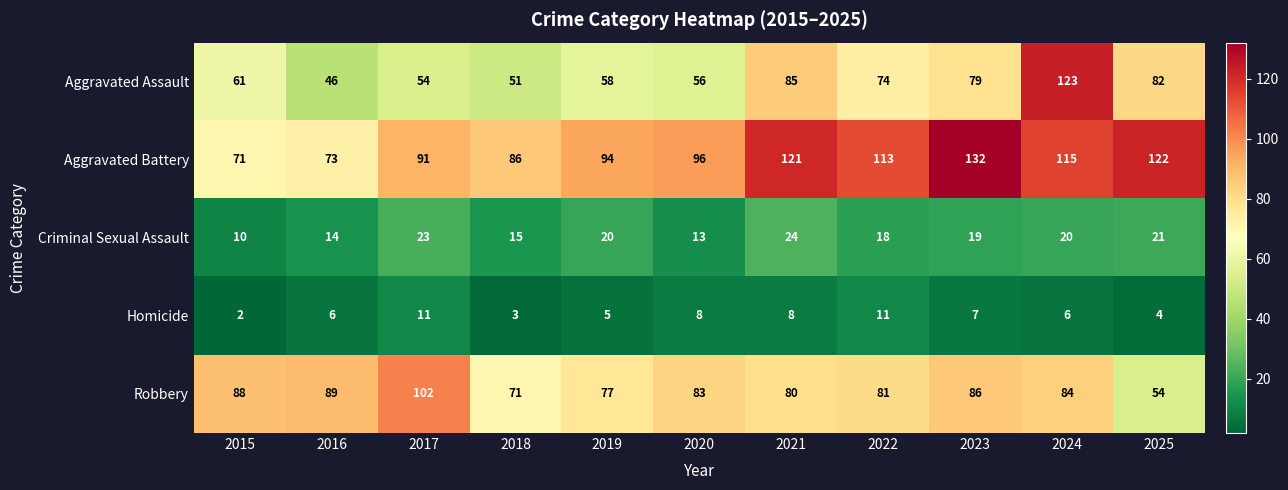

At which label is Aggravated Battery closest to 101?

2020